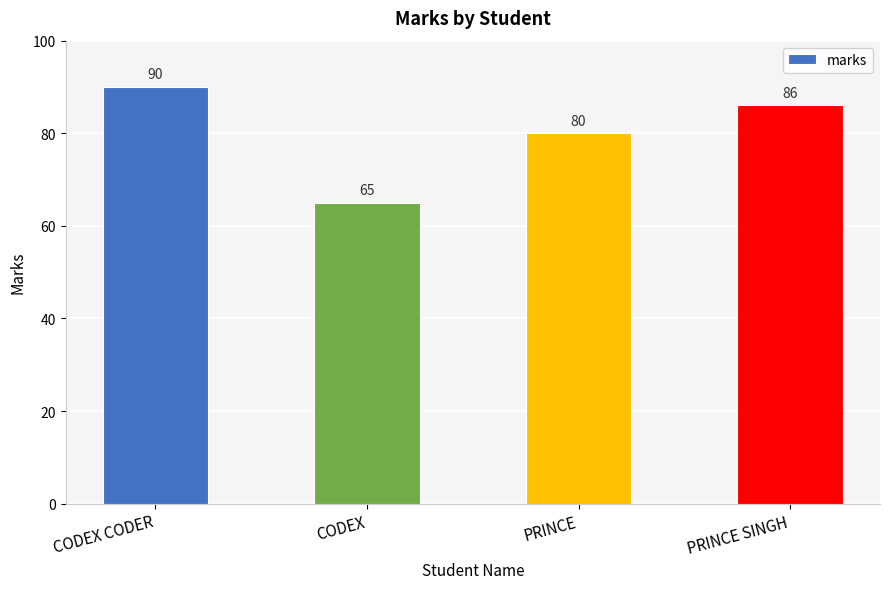

Which has a higher value, PRINCE SINGH or CODEX CODER?

CODEX CODER